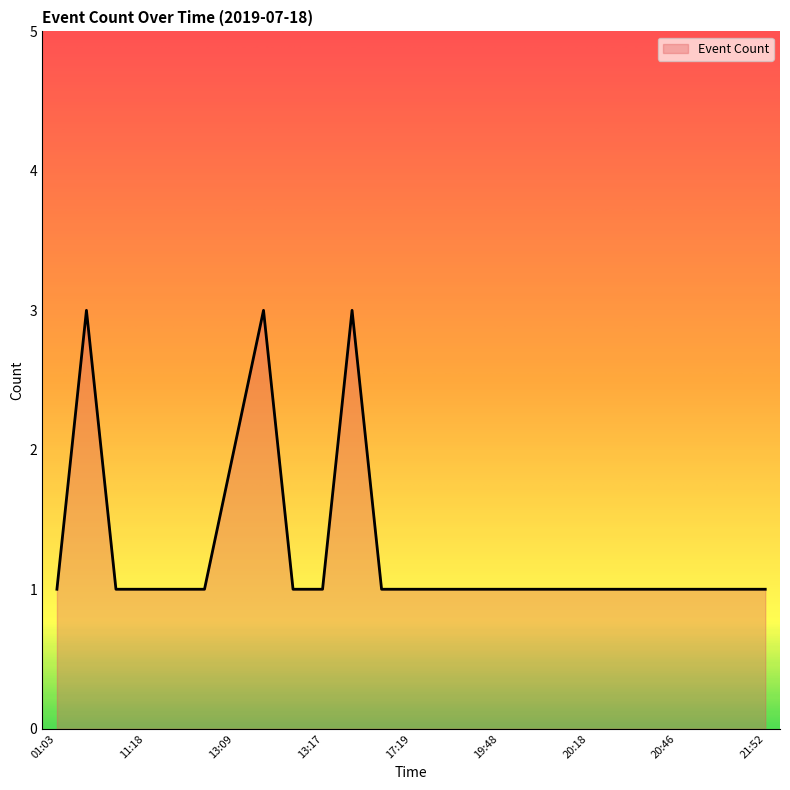

What is the greatest value displayed?

3